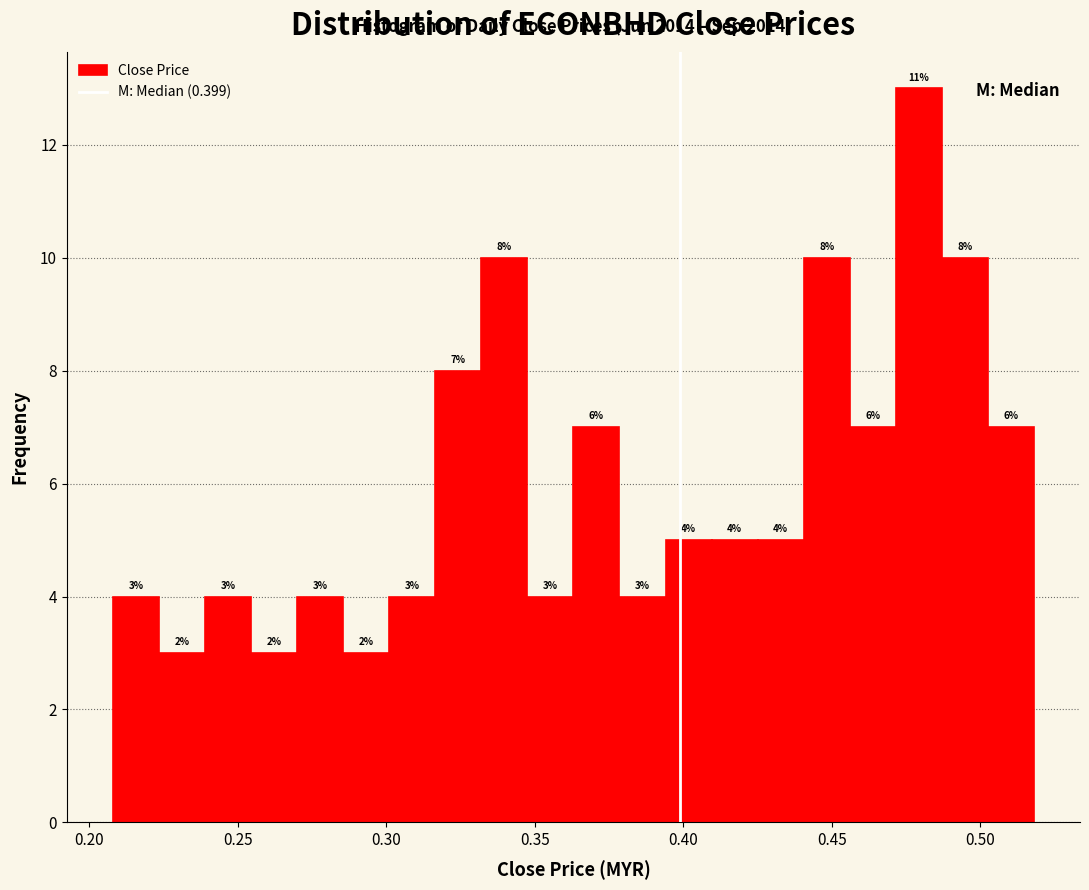

Around what value on the x-axis is the tallest bar? Give the approximate position of its centre, as read against the axis.

0.480